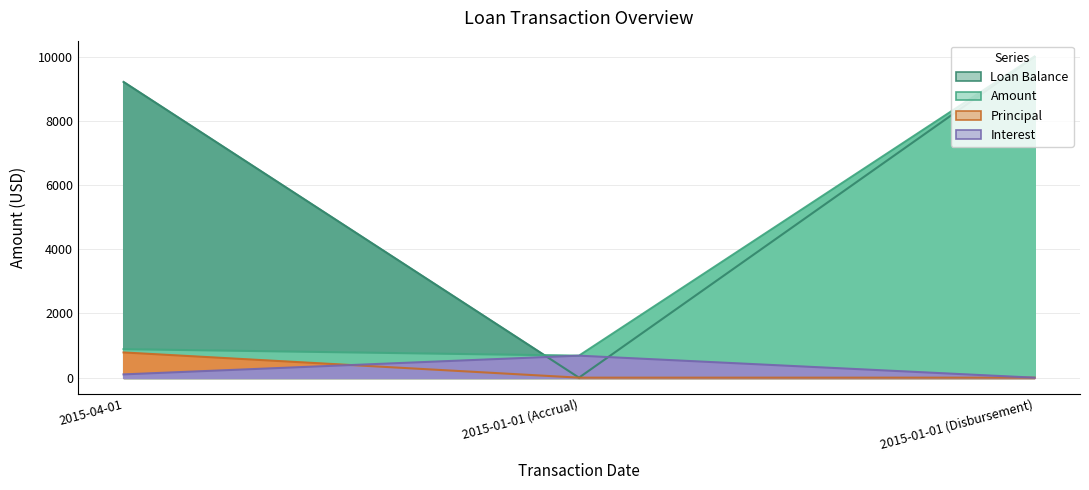

What is the label of the 3rd point from the right?

2015-04-01